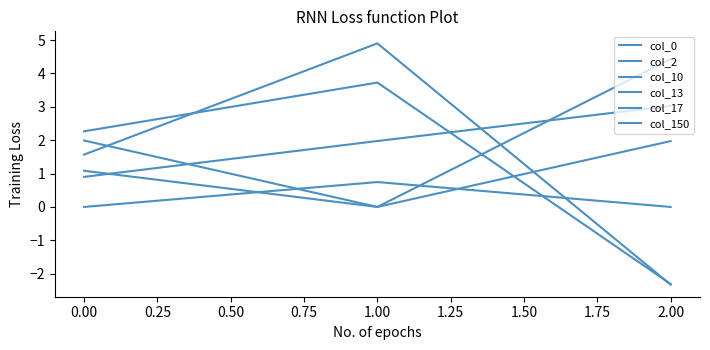

Which series has the widest spread of values?

col_13